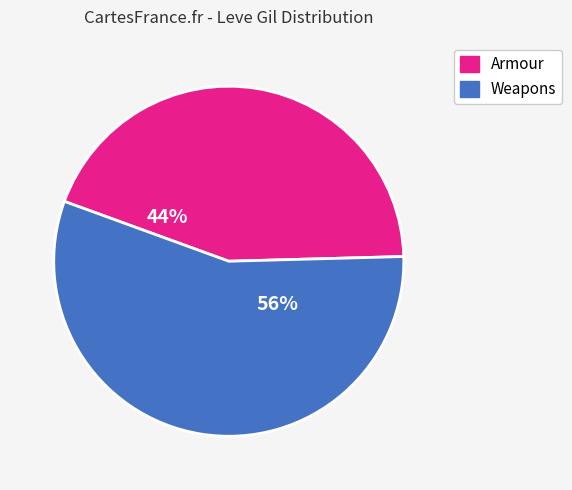

Is there any slice that represents more than half of the pie?

Yes